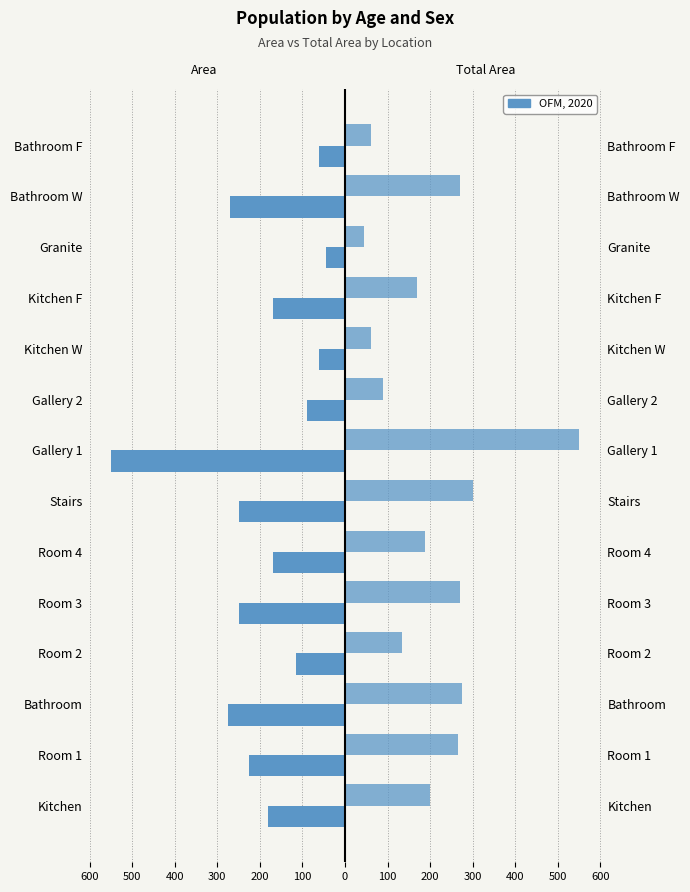

What is the difference between the highest and lowest values at Bathroom?

550.0